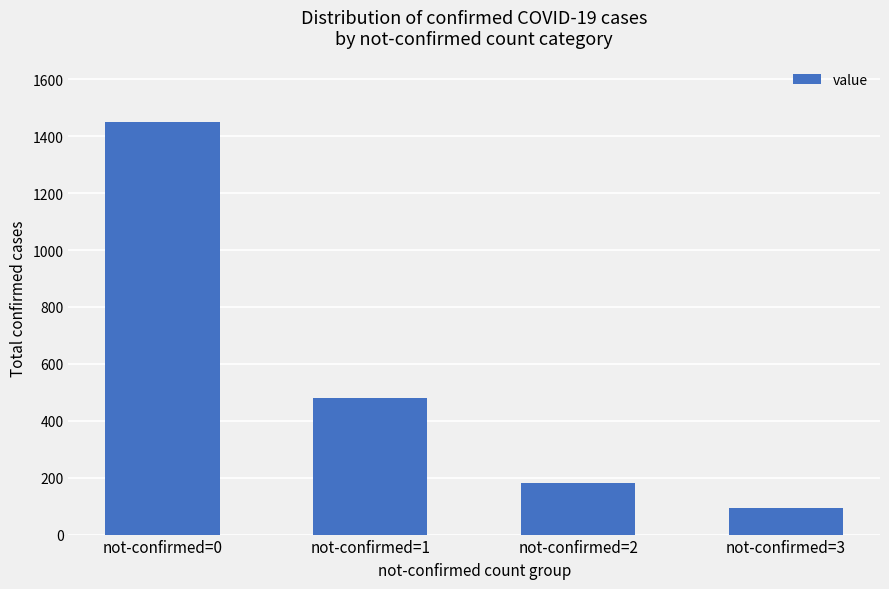

What value does the data have at not-confirmed=1?

480